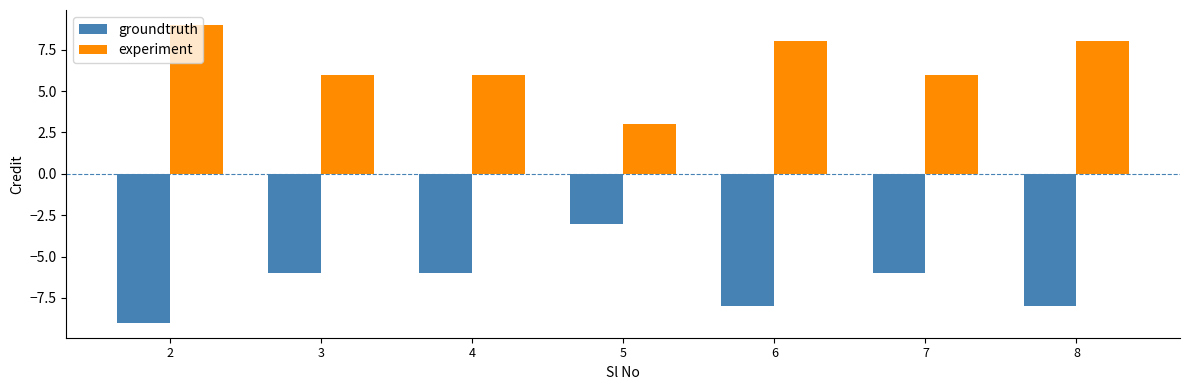

What is the approximate value of groundtruth at 6?

-8